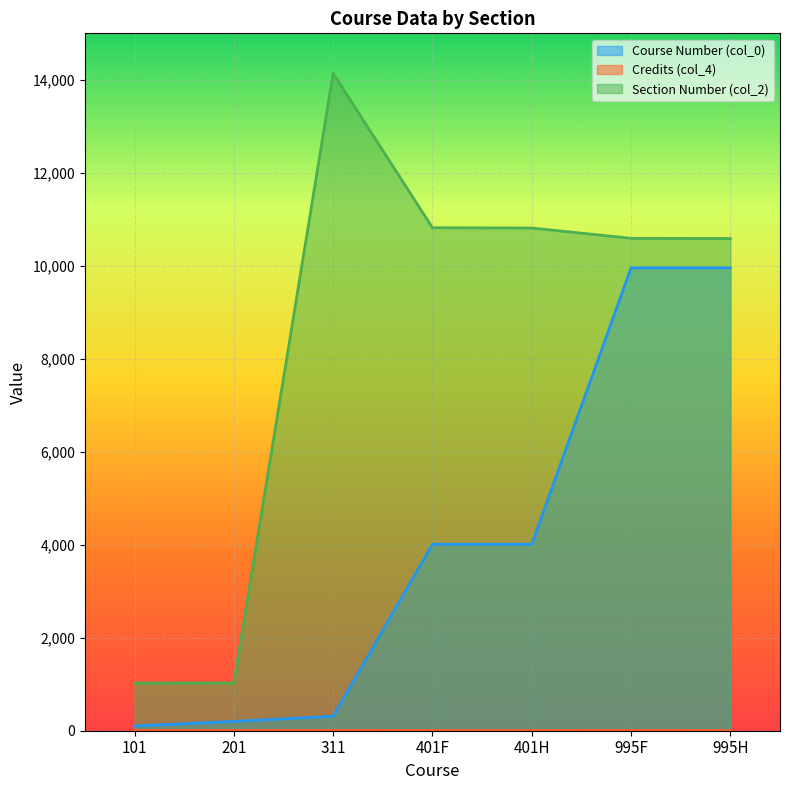

What is the value of the Section Number (col_2) point at the 1st from the left?

1025